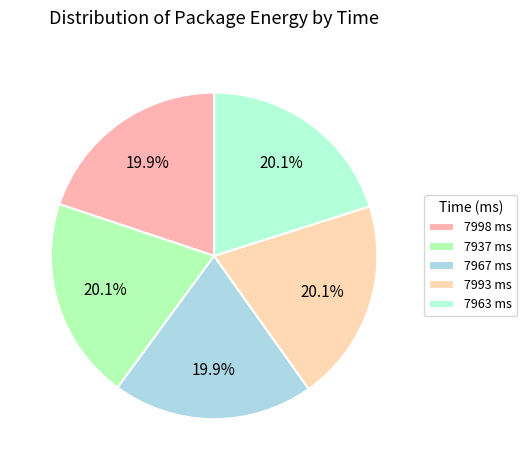

Count the number of slices in the pie.

5